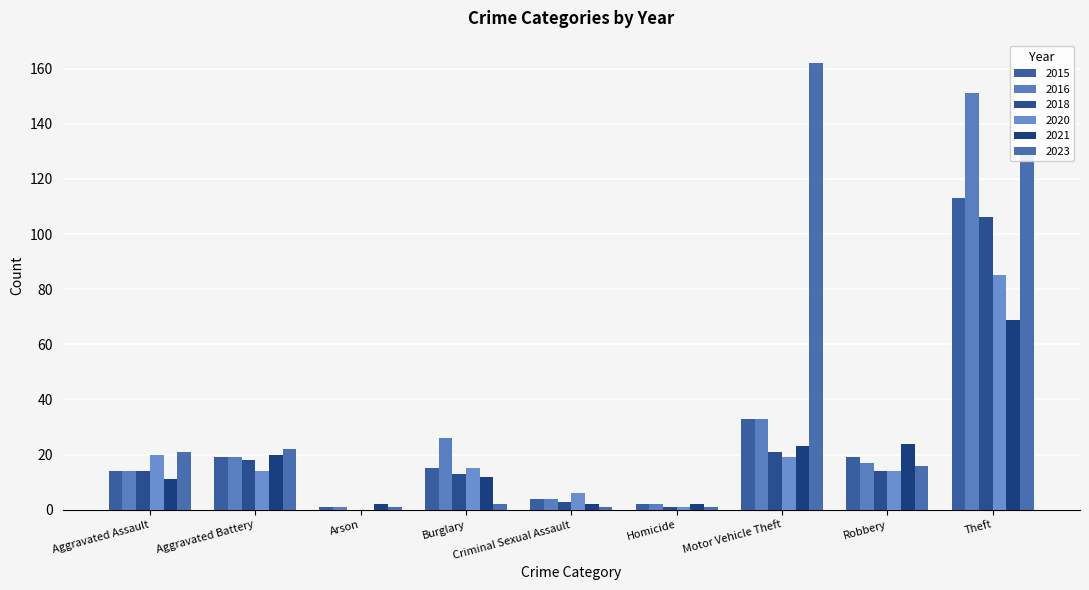

What is the total value across all series at Arson?

5